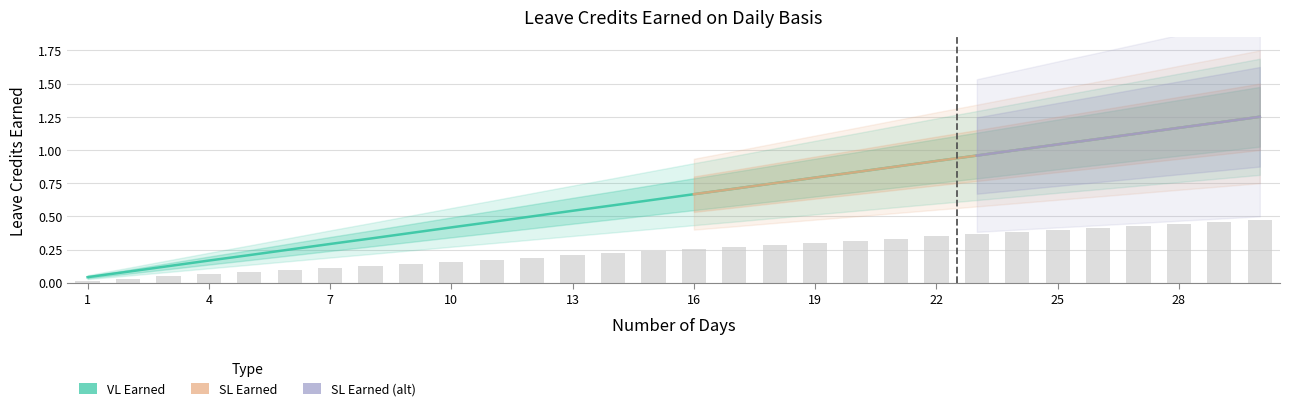

List the labels in order of SL Earned value, largest first.

30, 29, 28, 27, 26, 25, 24, 23, 22, 21, 20, 19, 18, 17, 16, 15, 14, 13, 12, 11, 10, 9, 8, 7, 6, 5, 4, 3, 2, 1